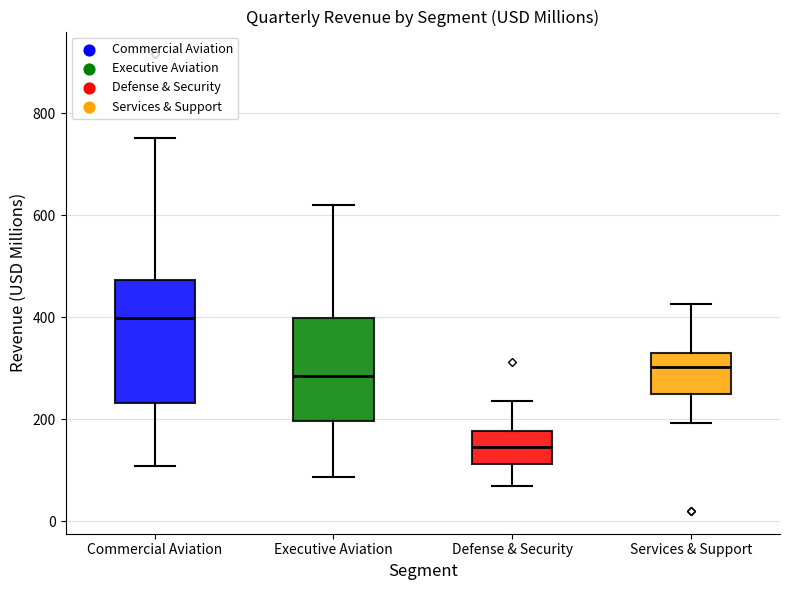

Which box's median line is the lowest?

Defense & Security